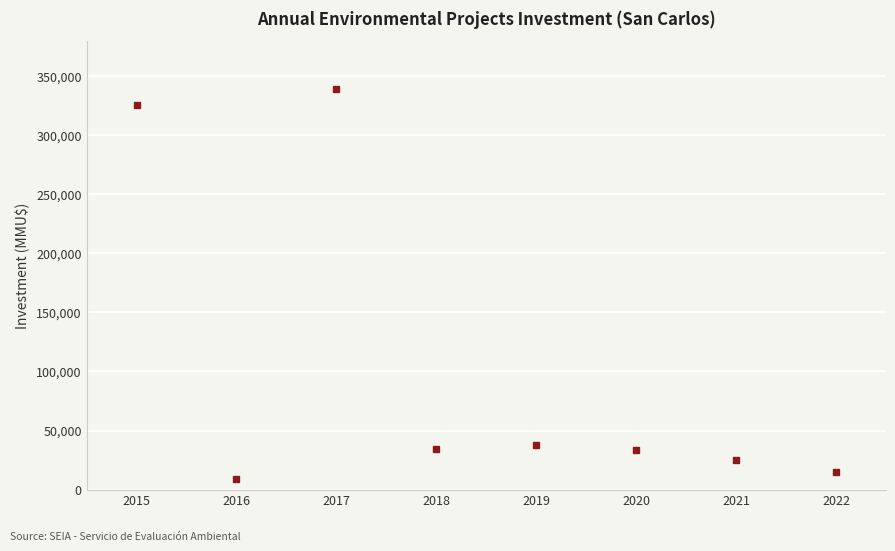

What is the sum of all values?

818846